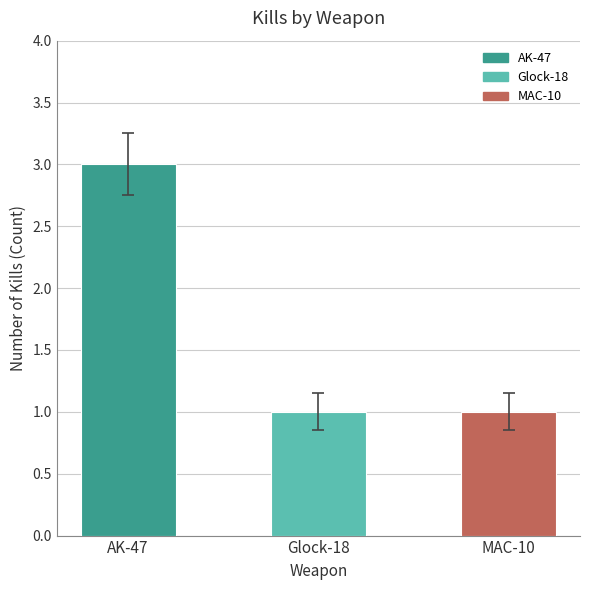

Which category has the highest value across all series?

AK-47